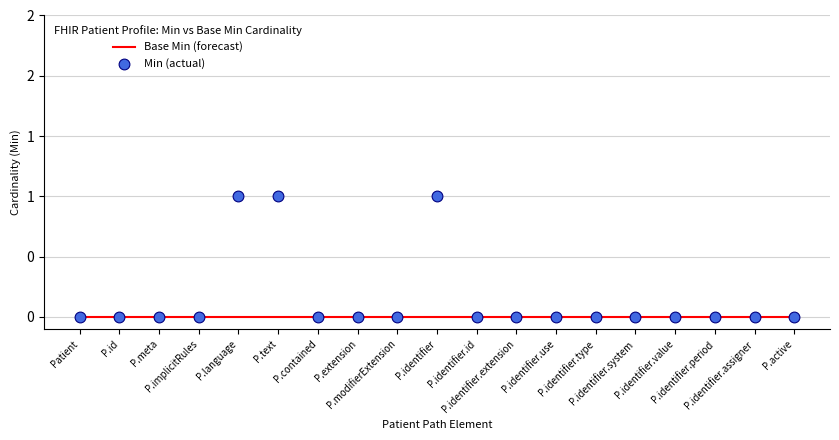

At how many categories does at least one series exceed 0?

3